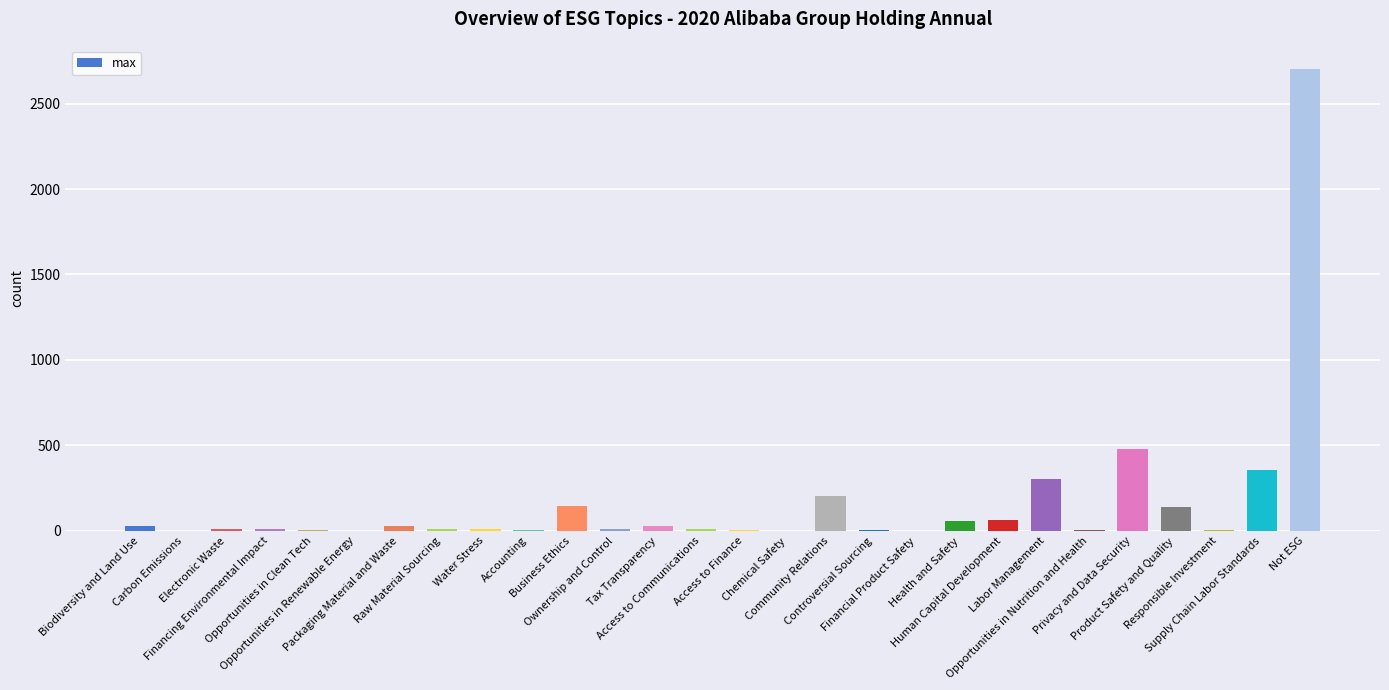

What is the sum of all values?

4620